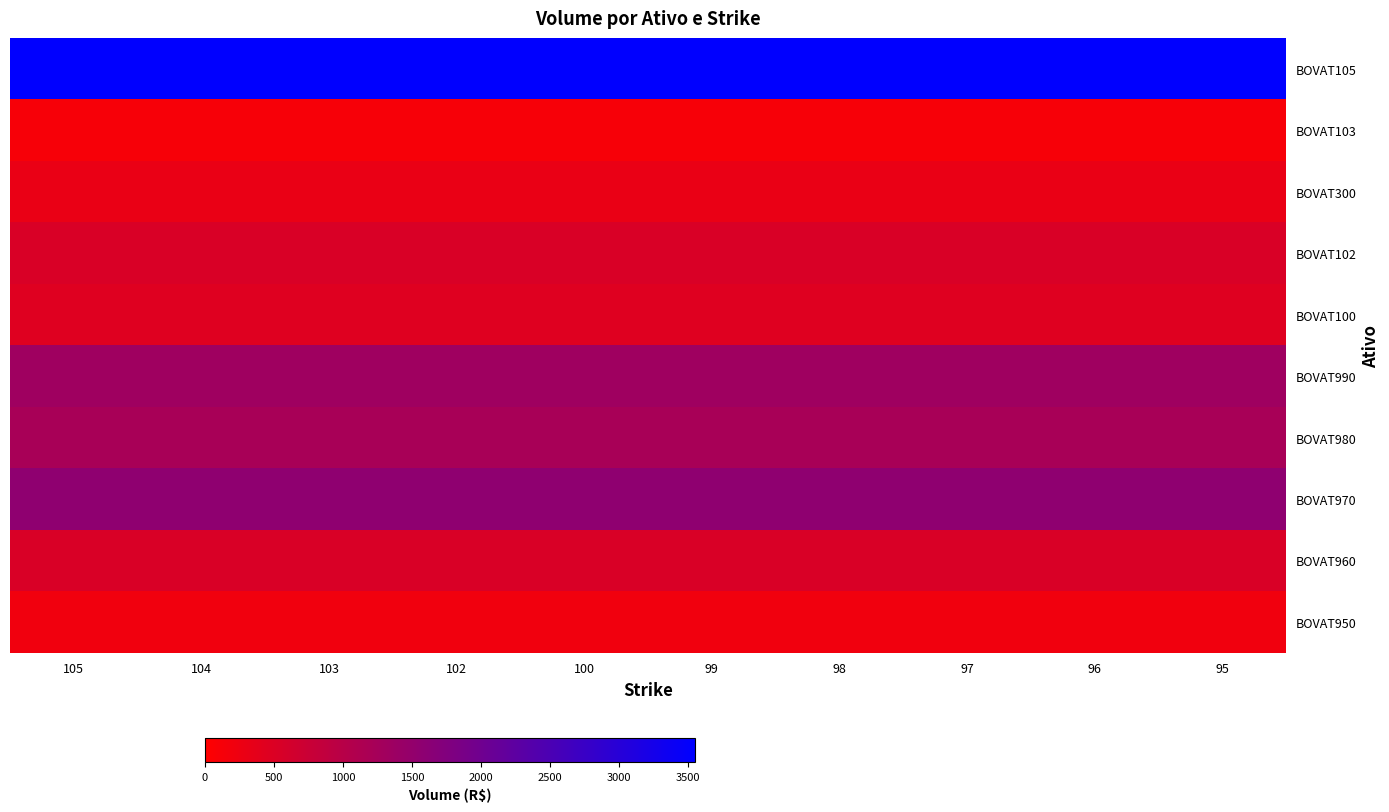

Reading left to right, list all the values displayed in this chart.

BOVAT105: 105=3551.8	104=3551.8	103=3551.8	102=3551.8	100=3551.8	99=3551.8	98=3551.8	97=3551.8	96=3551.8	95=3551.8
BOVAT103: 105=111.3	104=111.3	103=111.3	102=111.3	100=111.3	99=111.3	98=111.3	97=111.3	96=111.3	95=111.3
BOVAT300: 105=298.5	104=298.5	103=298.5	102=298.5	100=298.5	99=298.5	98=298.5	97=298.5	96=298.5	95=298.5
BOVAT102: 105=532.5	104=532.5	103=532.5	102=532.5	100=532.5	99=532.5	98=532.5	97=532.5	96=532.5	95=532.5
BOVAT100: 105=451.5	104=451.5	103=451.5	102=451.5	100=451.5	99=451.5	98=451.5	97=451.5	96=451.5	95=451.5
BOVAT990: 105=1341.0	104=1341.0	103=1341.0	102=1341.0	100=1341.0	99=1341.0	98=1341.0	97=1341.0	96=1341.0	95=1341.0
BOVAT980: 105=1214.5	104=1214.5	103=1214.5	102=1214.5	100=1214.5	99=1214.5	98=1214.5	97=1214.5	96=1214.5	95=1214.5
BOVAT970: 105=1555.0	104=1555.0	103=1555.0	102=1555.0	100=1555.0	99=1555.0	98=1555.0	97=1555.0	96=1555.0	95=1555.0
BOVAT960: 105=535.0	104=535.0	103=535.0	102=535.0	100=535.0	99=535.0	98=535.0	97=535.0	96=535.0	95=535.0
BOVAT950: 105=198.5	104=198.5	103=198.5	102=198.5	100=198.5	99=198.5	98=198.5	97=198.5	96=198.5	95=198.5